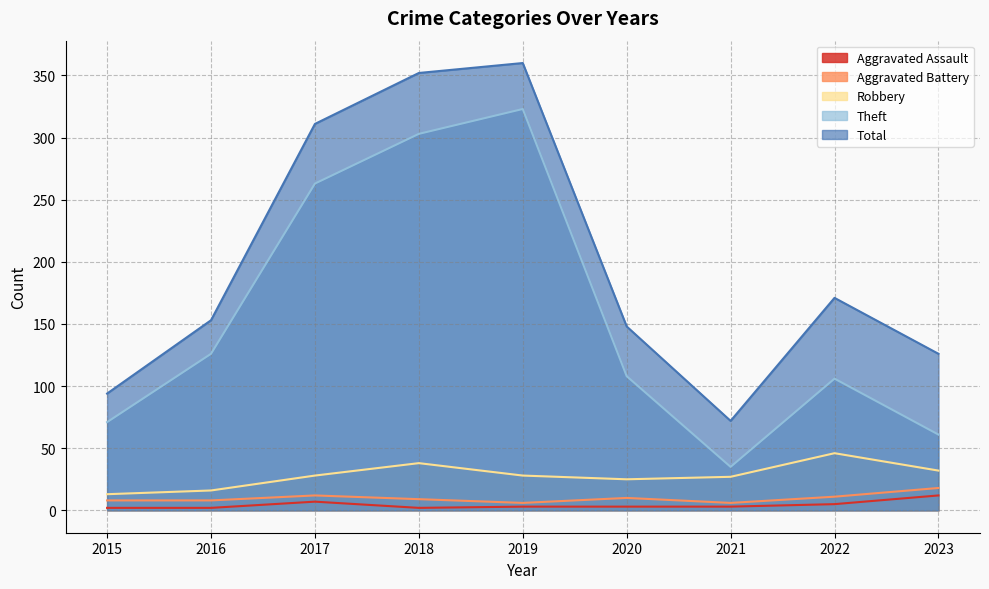

Which category has the highest value across all series?

2019